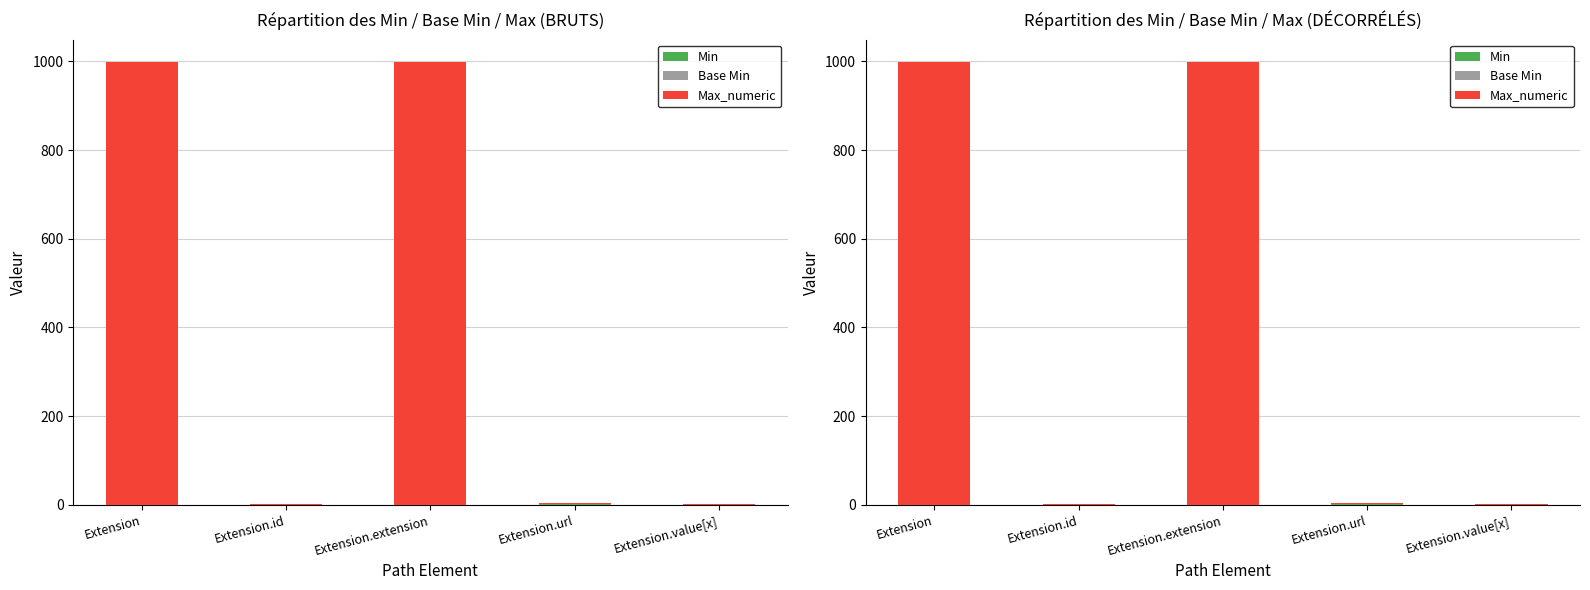

Are the bars horizontal?

No